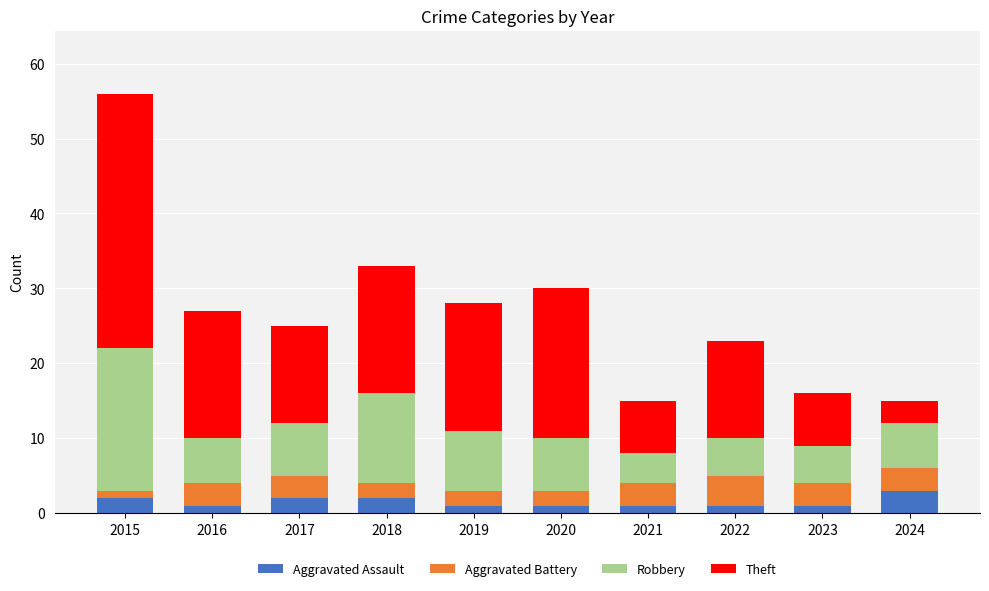

At which category is the sum across all series the highest?

2015